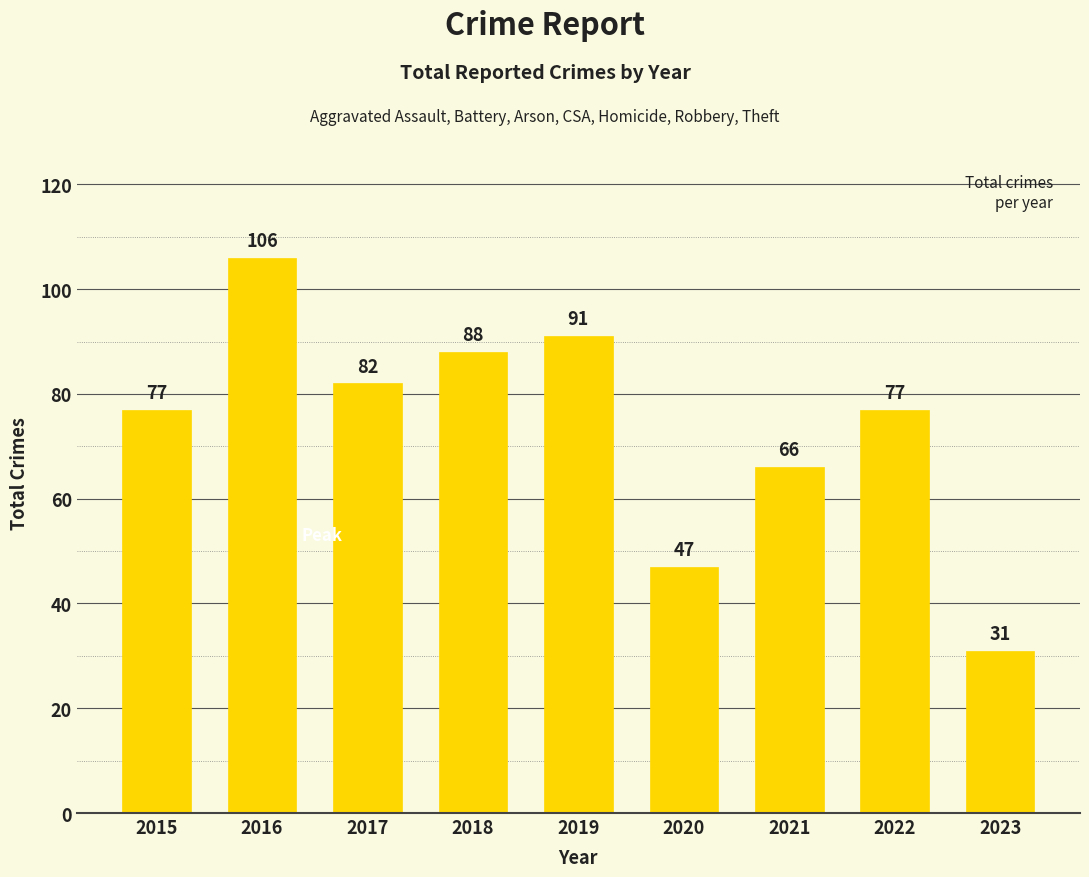

Does the chart contain stacked bars?

No